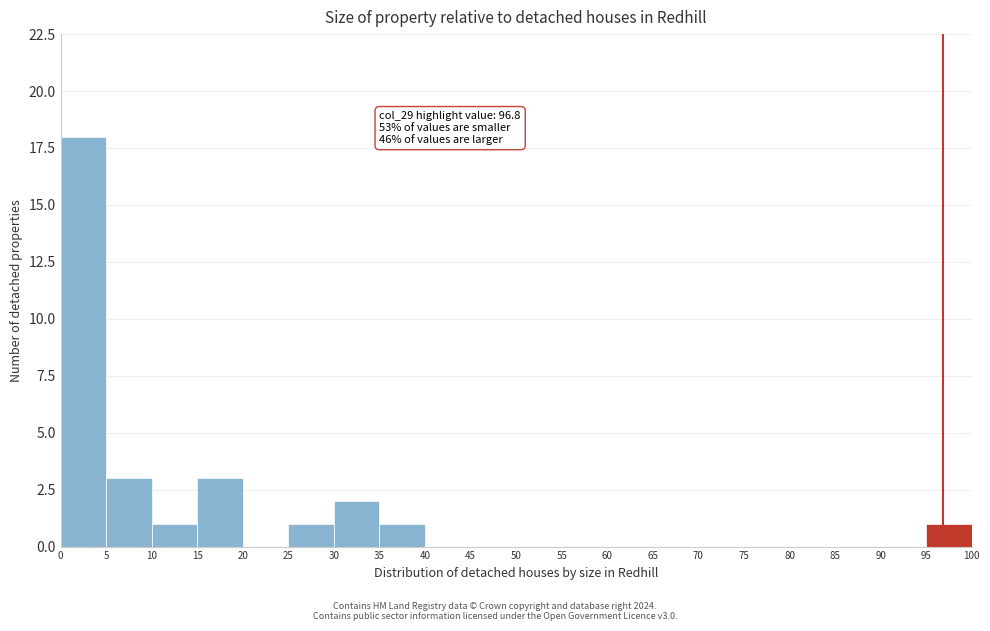

Over which range of the x-axis is the bar tallest?

0 to 5